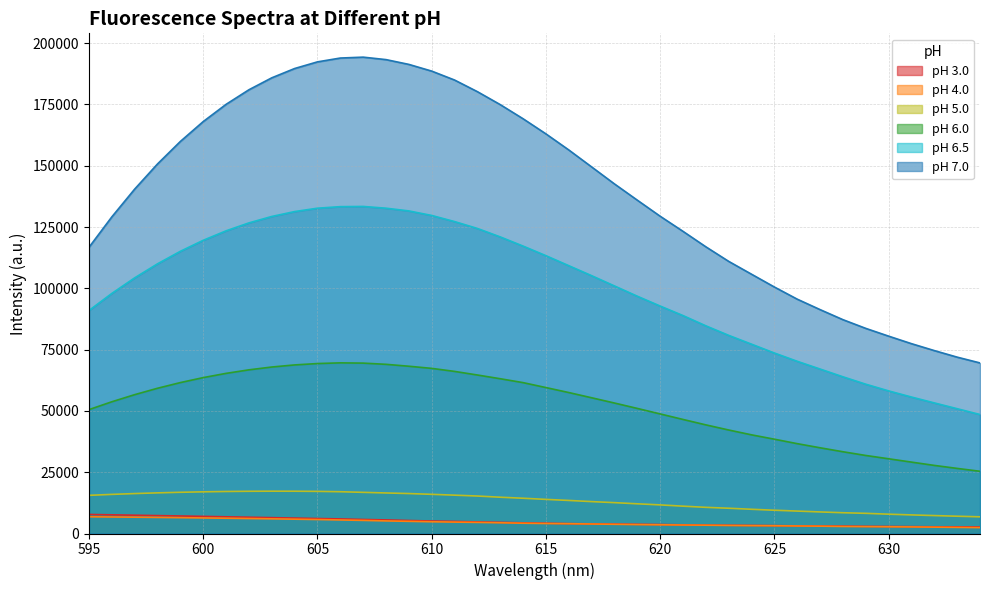

Between 600 and 629, which is larger?

600